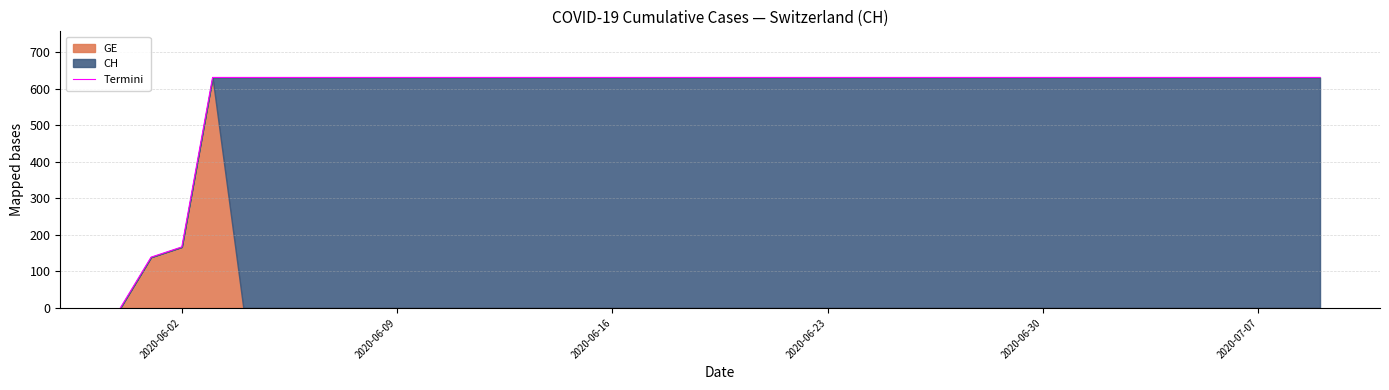

What is the maximum value for Termini?

631